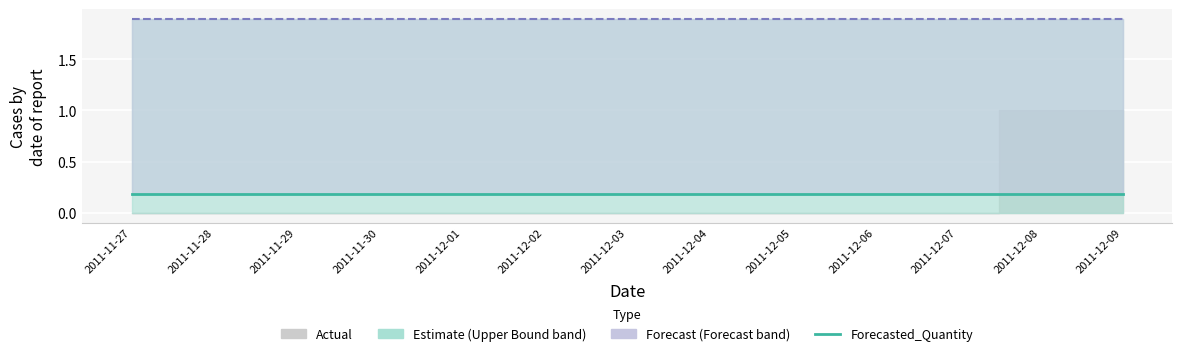

How many categories are shown in the chart?

13